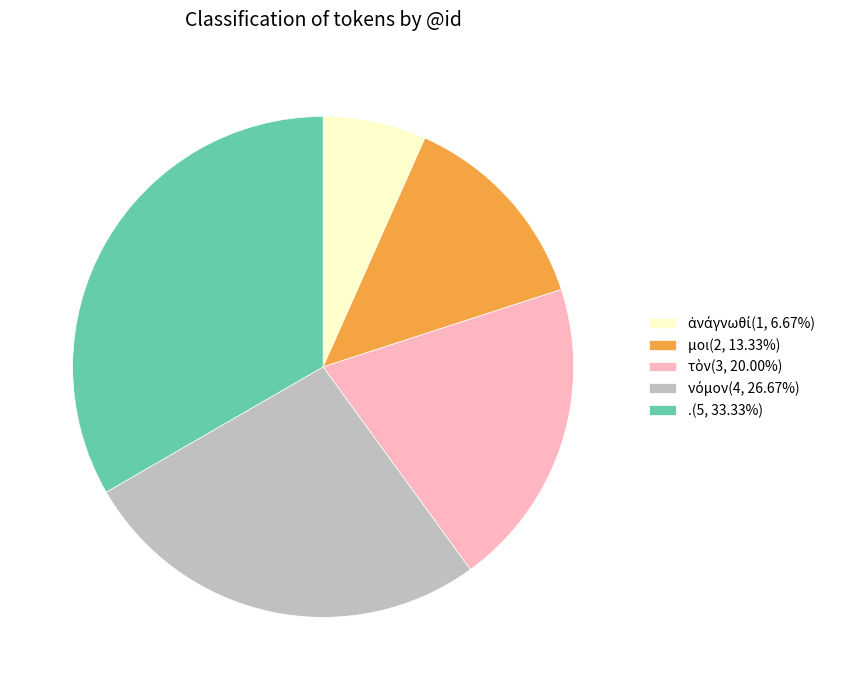

How many slices are in this pie chart?

5